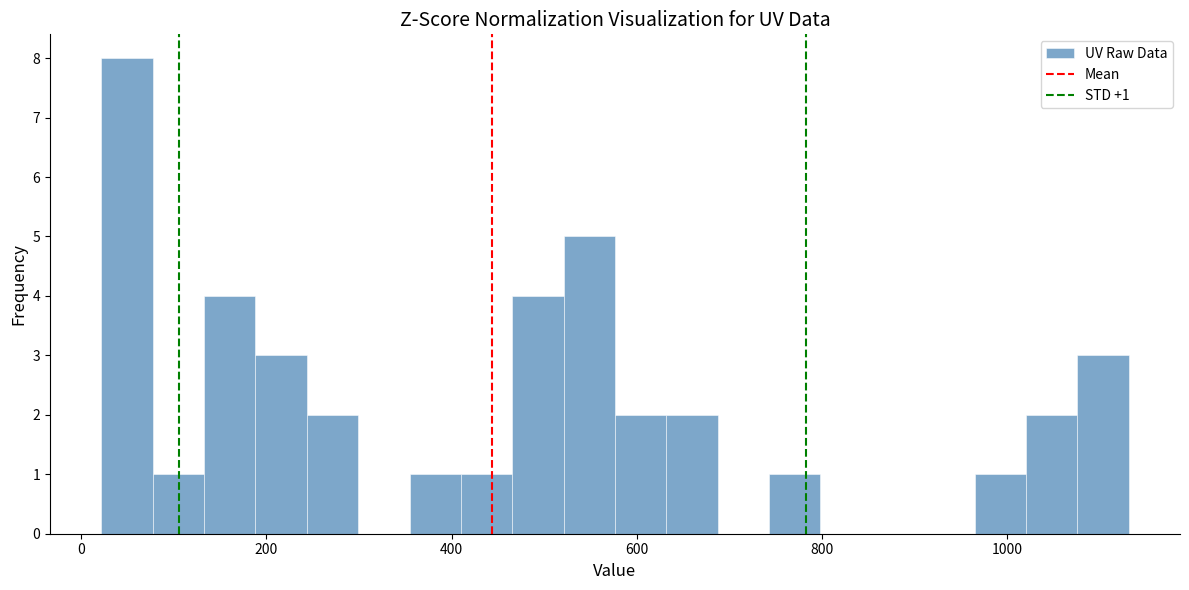

Read against the x-axis, roughly where is the centre of the tallest bar?

40